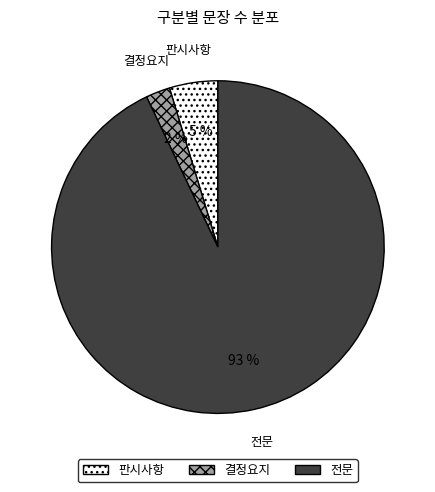

To the nearest percent, what portion does 전문 represent?

93%